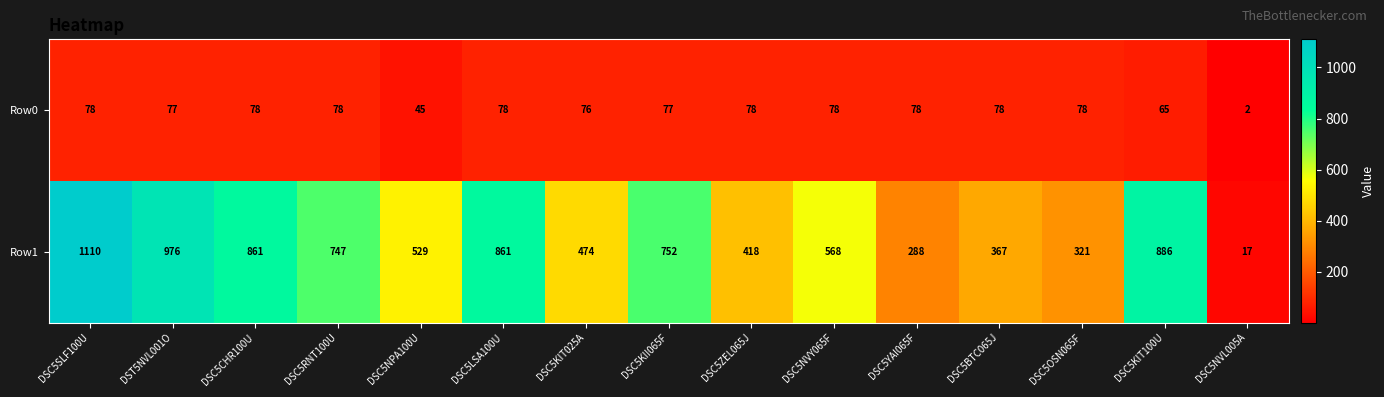

The Row0 series shows 62 at DSC5NPA100U. True or false?

False